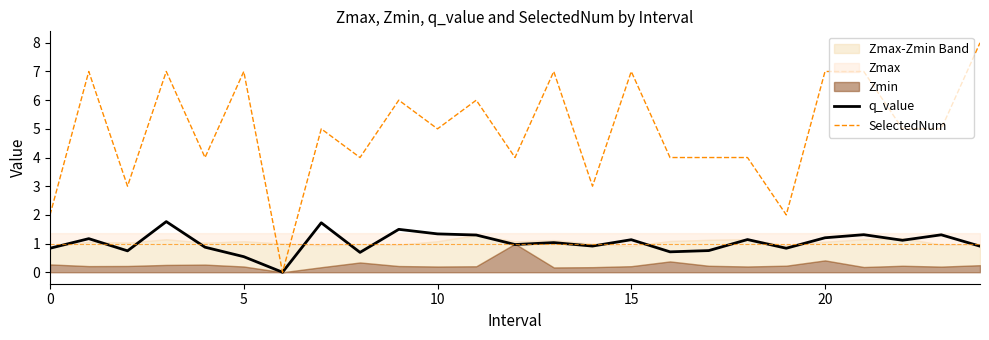

What is the difference between the highest and lowest values at 9?

4.5